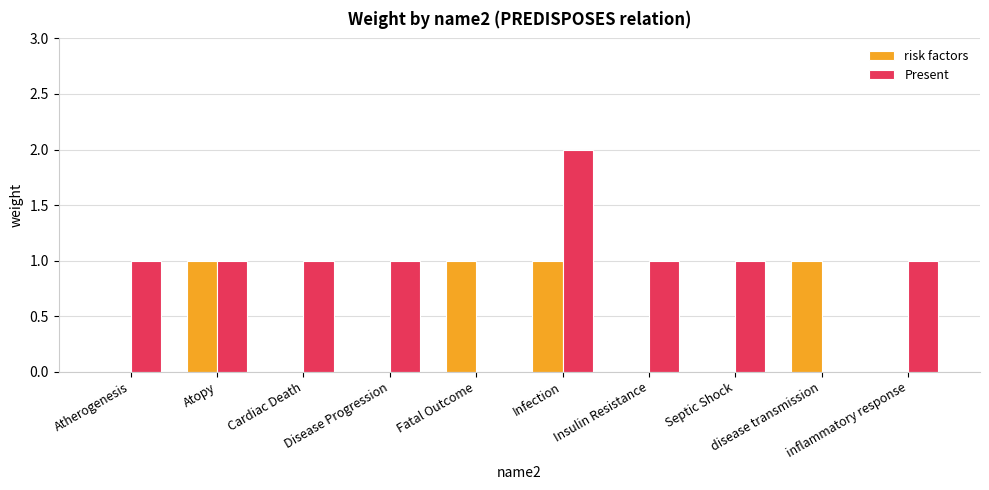

Between Atopy and disease transmission, which series saw the biggest shift?

Present